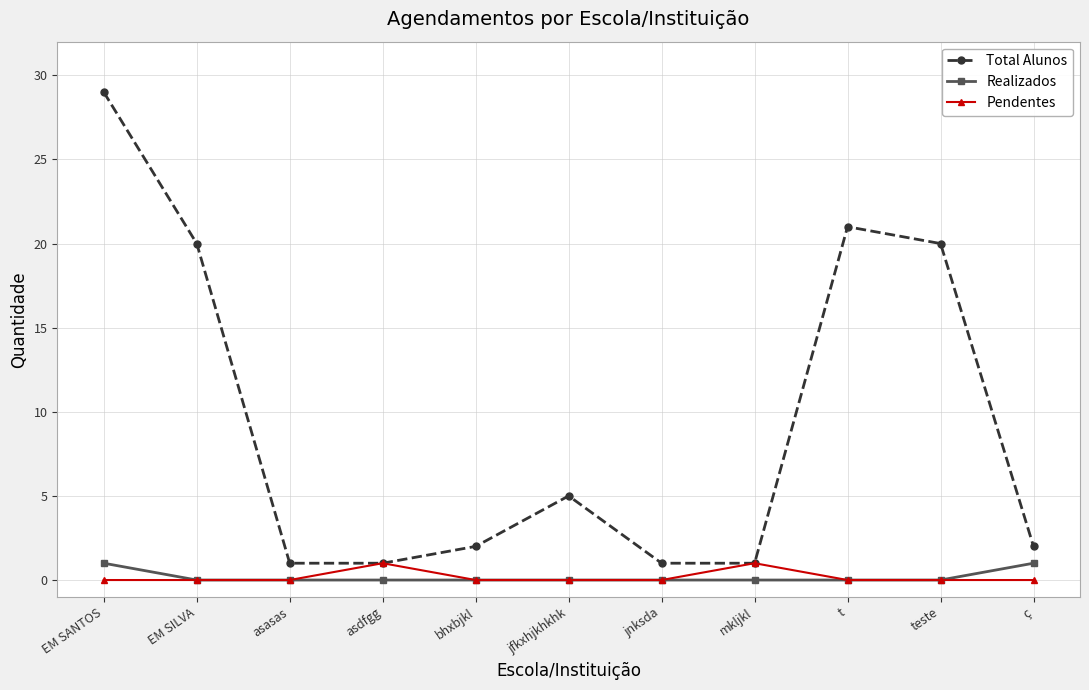

Reading left to right, what are all the values shown in this chart?

Total Alunos: EM SANTOS=29	EM SILVA=20	asasas=1	asdfgg=1	bhxbjkl=2	jfkxhjkhkhk=5	jnksda=1	mkljkl=1	t=21	teste=20	ç=2
Realizados: EM SANTOS=1	EM SILVA=0	asasas=0	asdfgg=0	bhxbjkl=0	jfkxhjkhkhk=0	jnksda=0	mkljkl=0	t=0	teste=0	ç=1
Pendentes: EM SANTOS=0	EM SILVA=0	asasas=0	asdfgg=1	bhxbjkl=0	jfkxhjkhkhk=0	jnksda=0	mkljkl=1	t=0	teste=0	ç=0